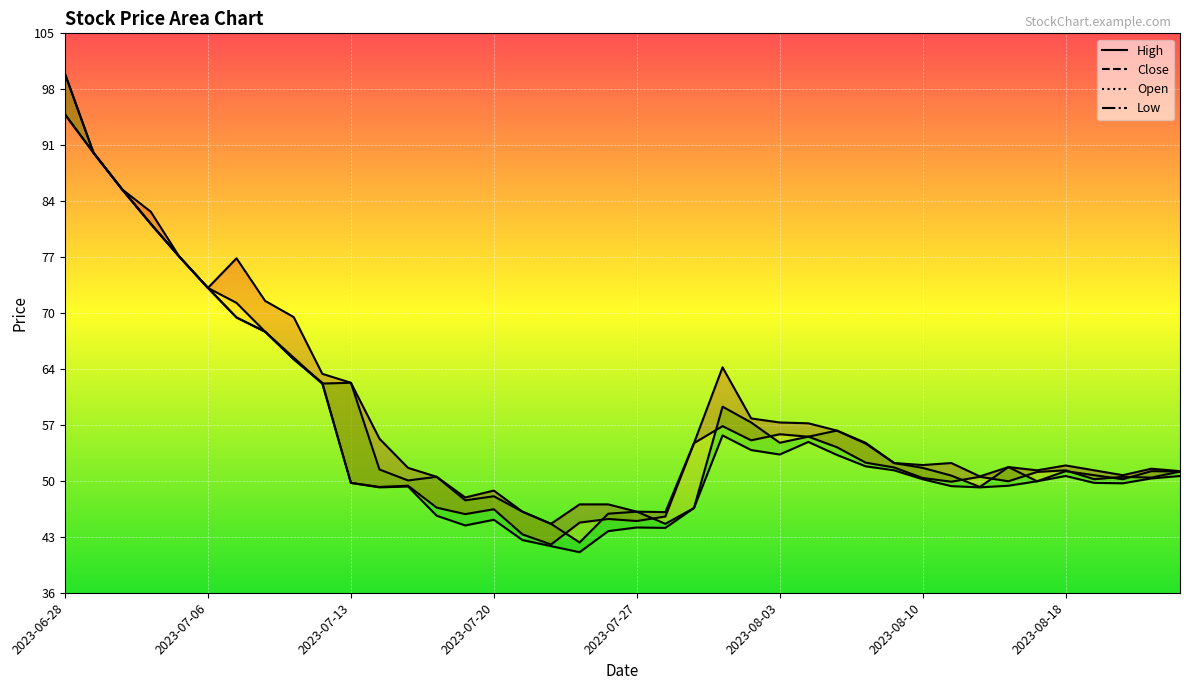

What is the difference between the maximum and minimum values in the Low series?

54.0